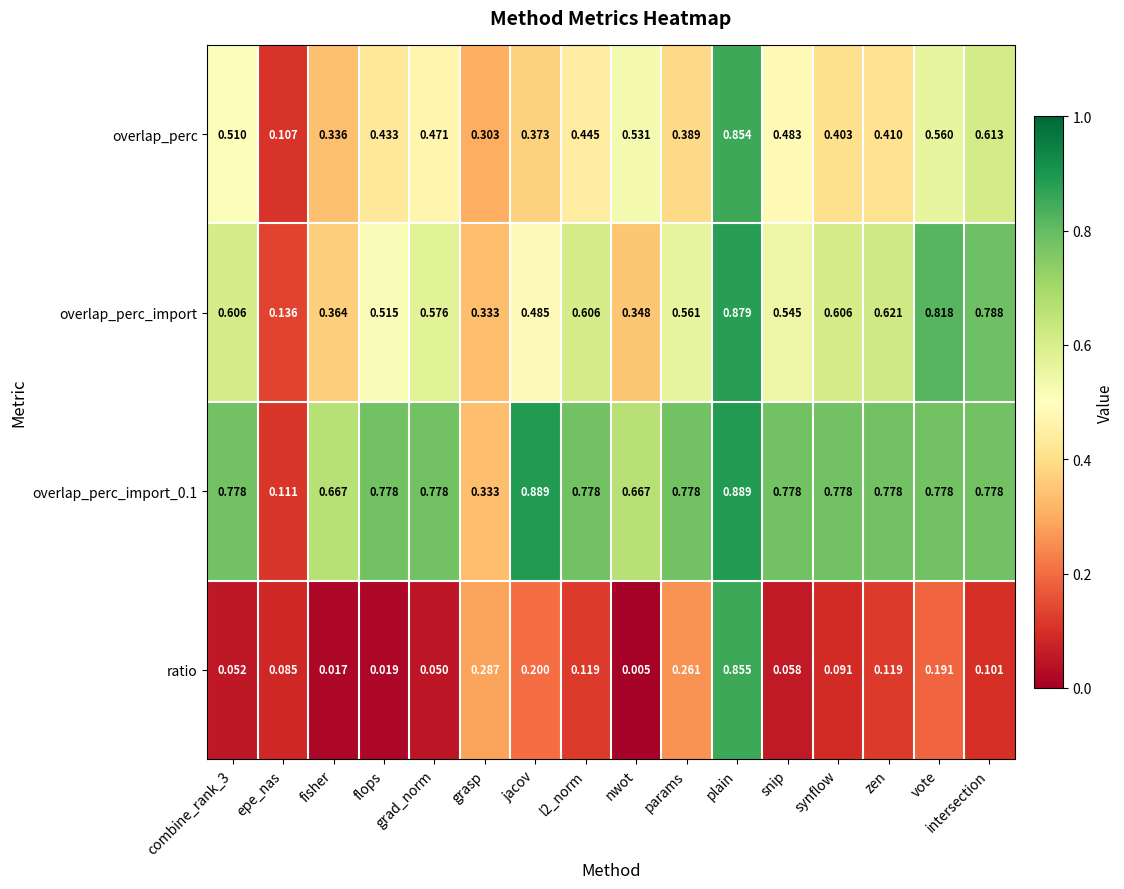

How many distinct data groups are displayed?

4